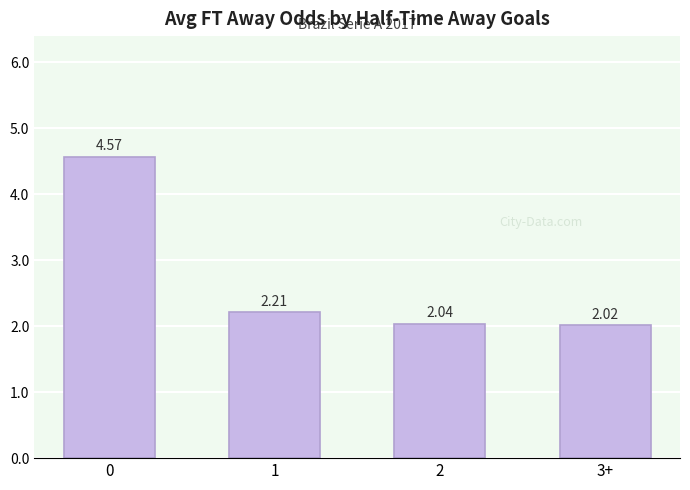

What is the label of the 2nd bar from the left?

1